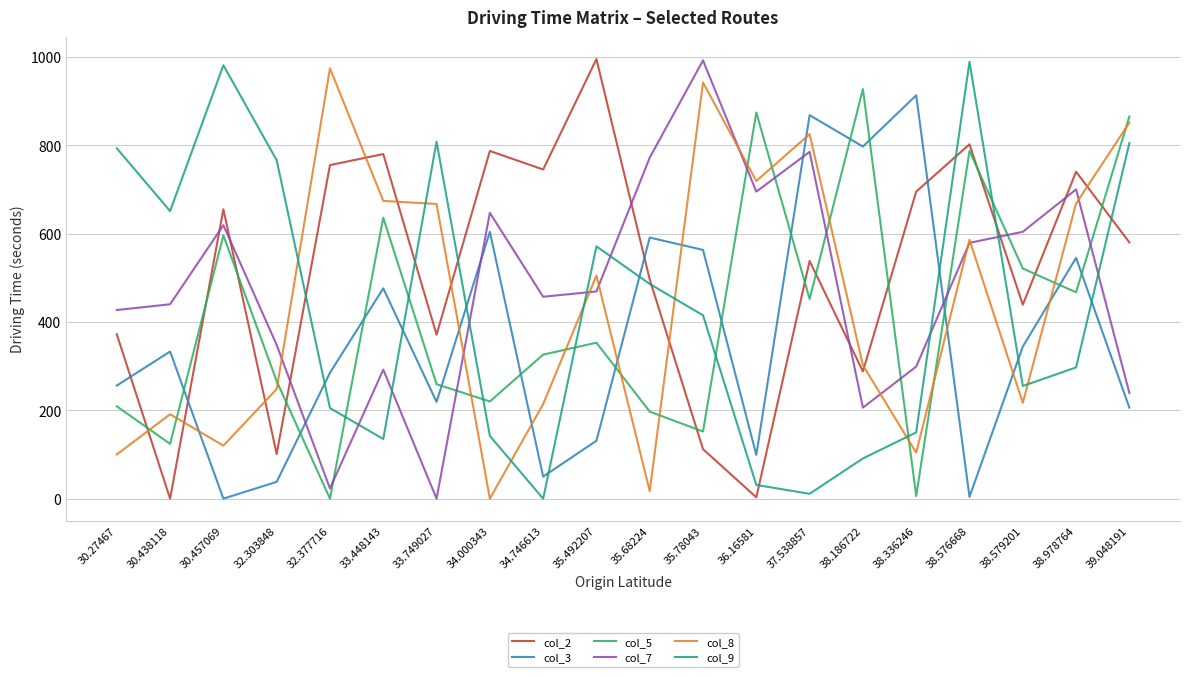

Which category has the highest value in the col_8 series?

32.377716